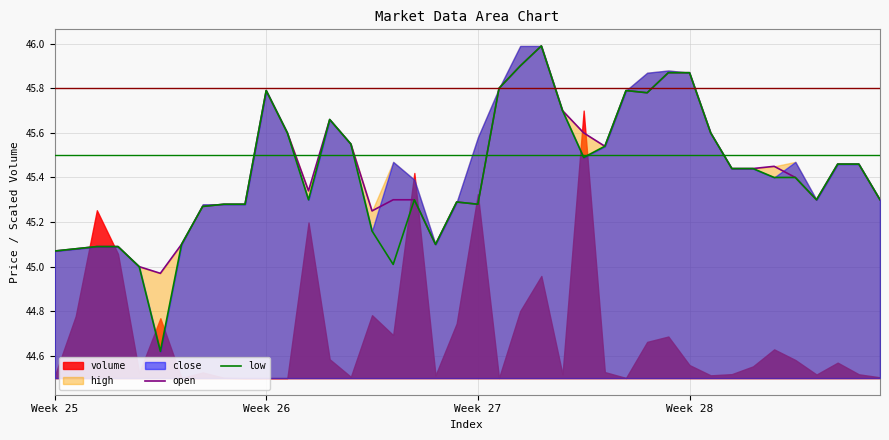

Is it true that low equals 26.7 at Week 26?

False